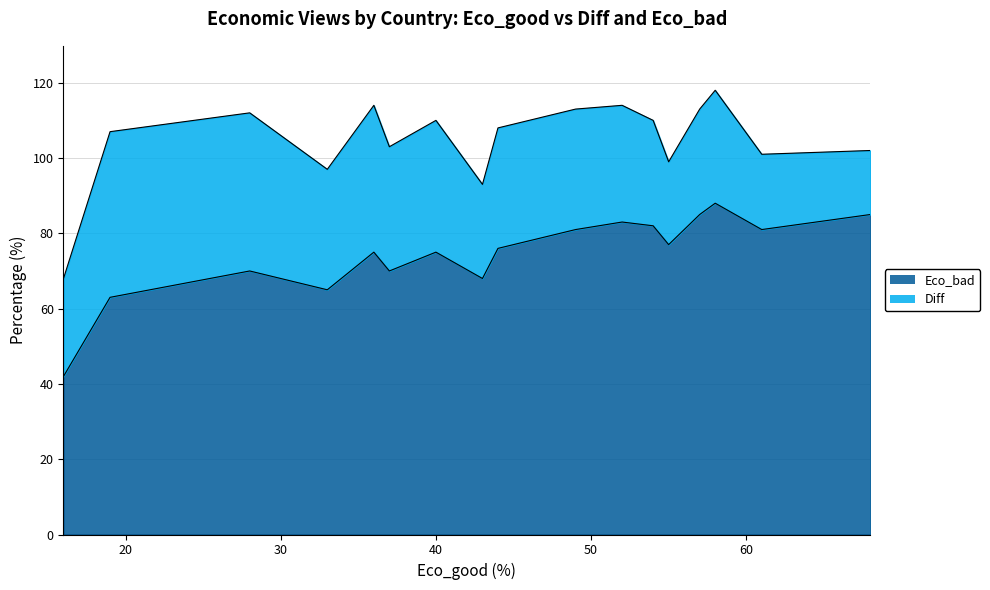

Which series has the largest range (max minus min)?

Eco_bad